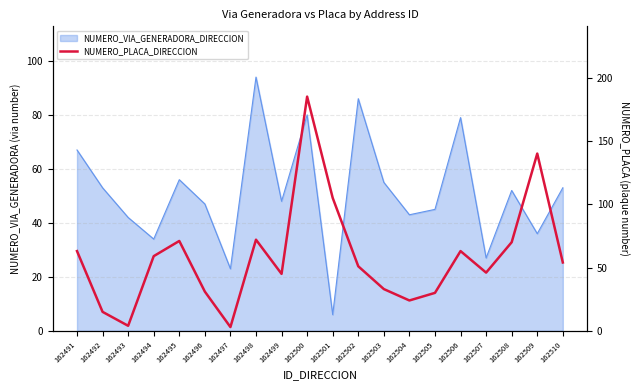

True or false: the data shows 83 at 162494.

False